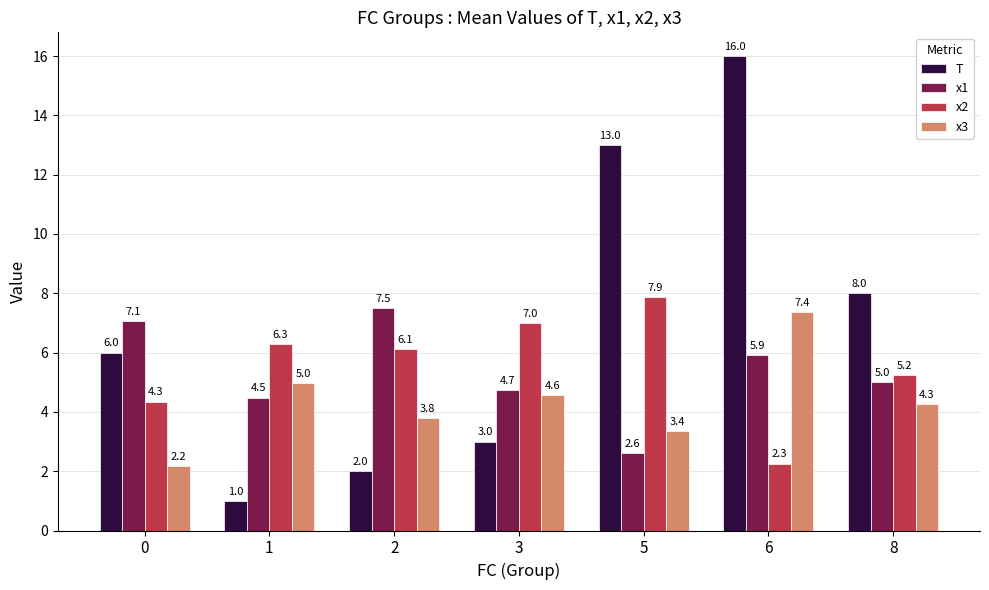

What is the value of the x1 bar at the 2nd from the left?

4.5